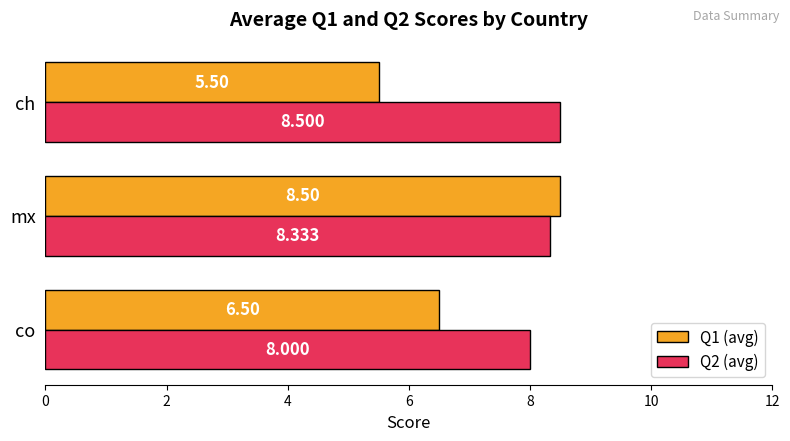

Which series has the largest total across all categories?

Q2 (avg)